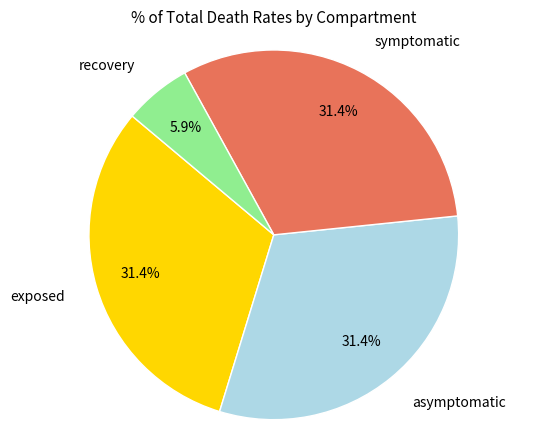

Is there any slice that represents more than half of the pie?

No